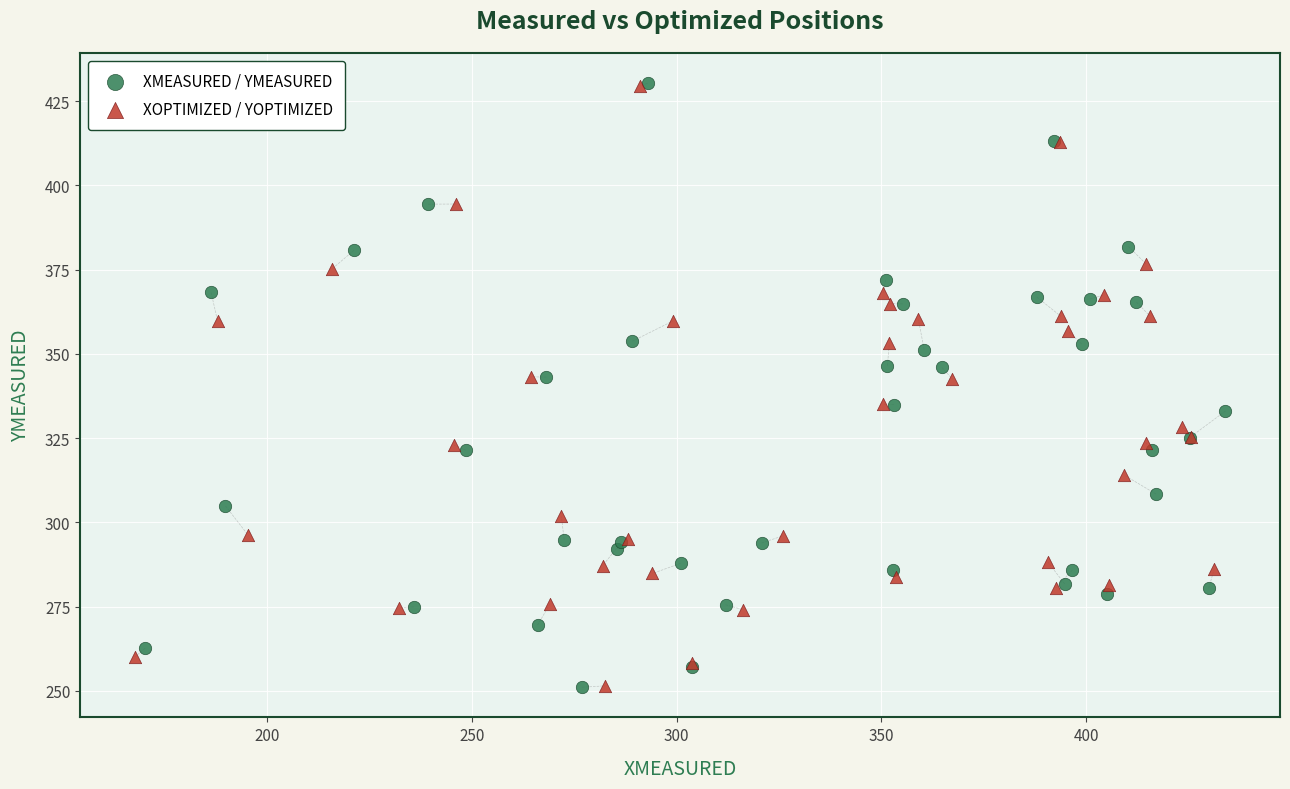

Which series has the largest Y range (max minus min)?

XMEASURED / YMEASURED